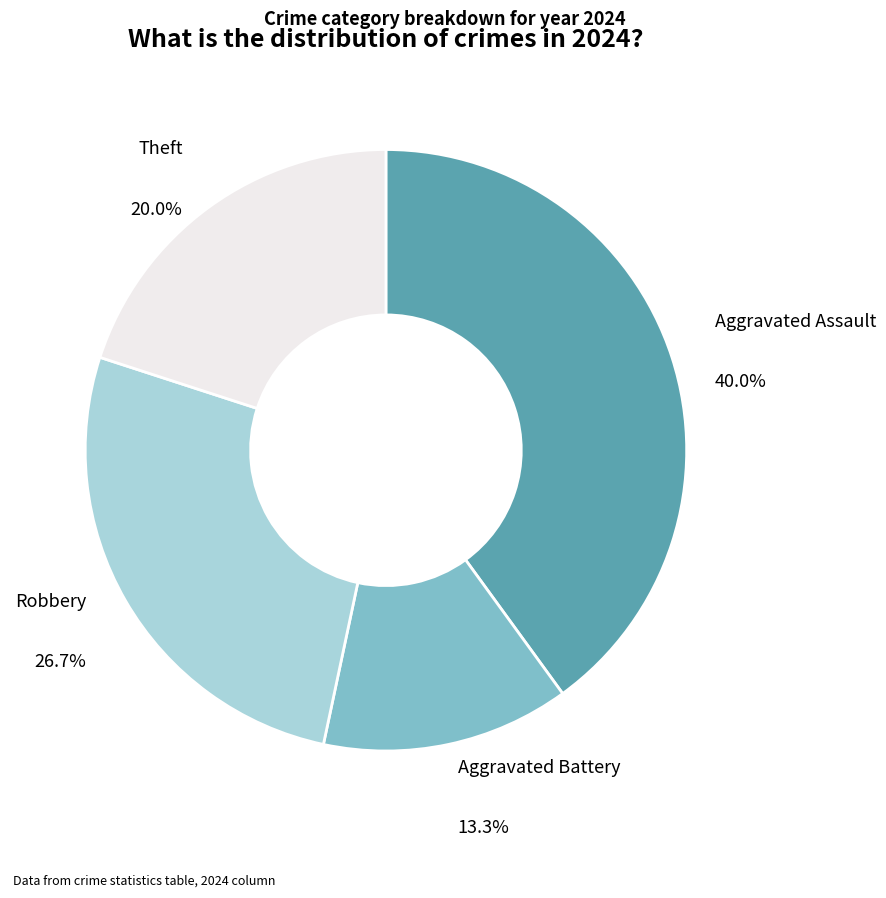

Is there any slice that represents more than half of the pie?

No